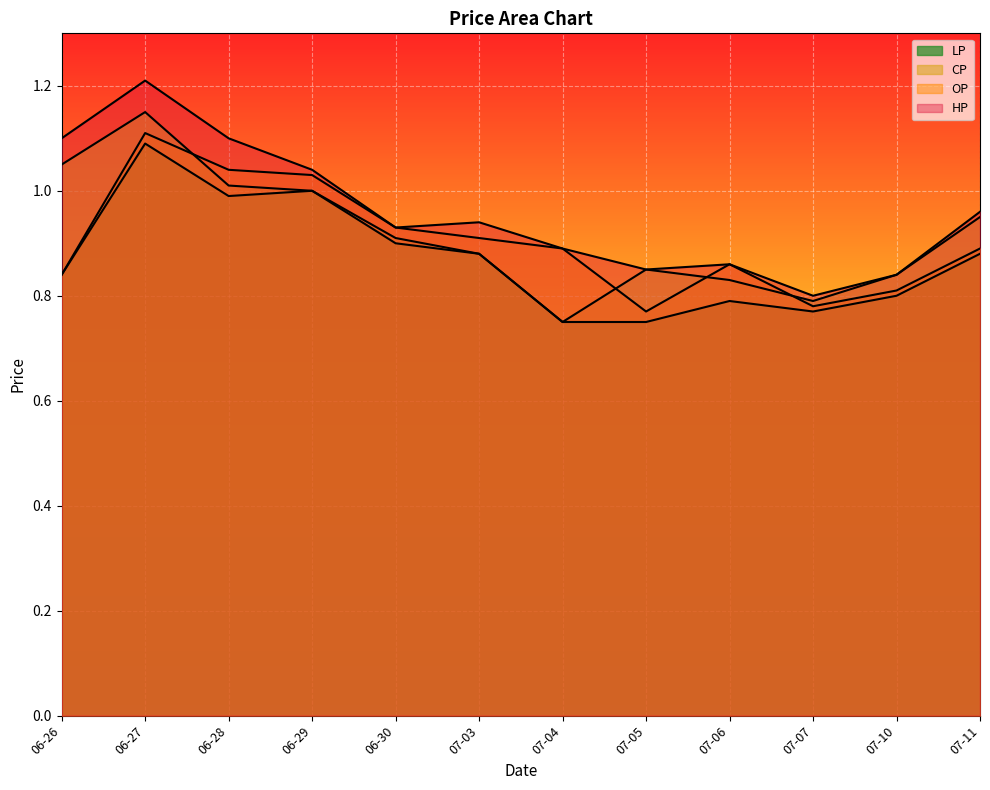

Reading right to left, what are all the values shown in this chart?

CP: 07-11=0.9	07-10=0.8	07-07=0.8	07-06=0.8	07-05=0.8	07-04=0.8	07-03=0.9	06-30=0.9	06-29=1.0	06-28=1.0	06-27=1.1	06-26=1.1
OP: 07-11=0.9	07-10=0.8	07-07=0.8	07-06=0.9	07-05=0.8	07-04=0.9	07-03=0.9	06-30=0.9	06-29=1.0	06-28=1.0	06-27=1.1	06-26=0.8
HP: 07-11=1.0	07-10=0.8	07-07=0.8	07-06=0.9	07-05=0.8	07-04=0.9	07-03=0.9	06-30=0.9	06-29=1.0	06-28=1.1	06-27=1.2	06-26=1.1
LP: 07-11=0.9	07-10=0.8	07-07=0.8	07-06=0.8	07-05=0.8	07-04=0.8	07-03=0.9	06-30=0.9	06-29=1.0	06-28=1.0	06-27=1.1	06-26=0.8